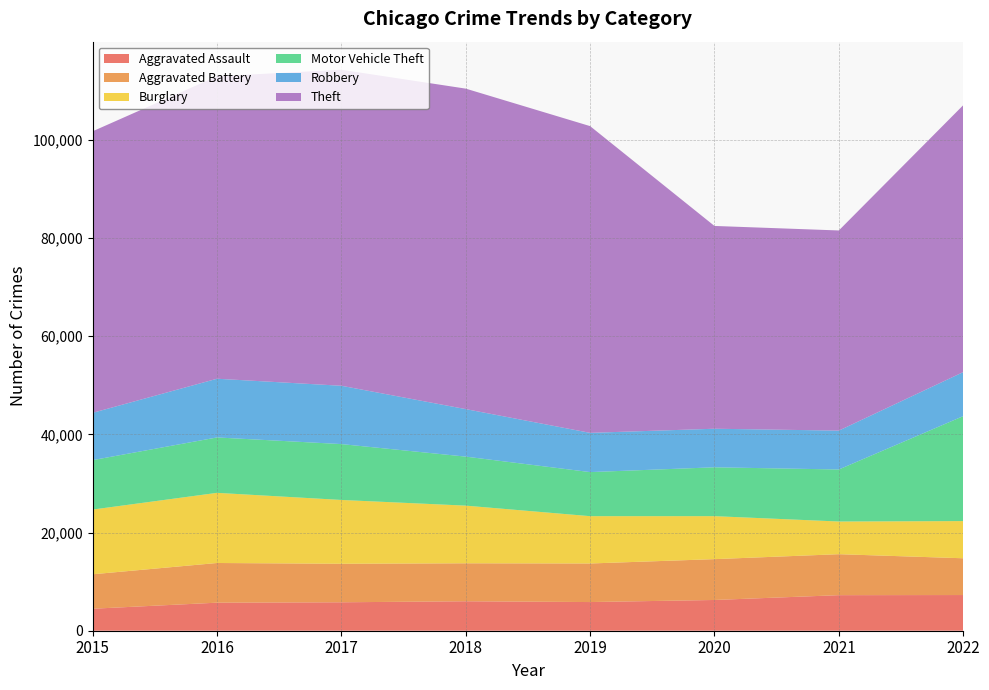

Reading left to right, what are all the values shown in this chart?

Aggravated Assault: 4480	5712	5793	6001	5840	6263	7243	7269
Aggravated Battery: 7018	8085	7845	7735	7857	8319	8347	7490
Burglary: 13184	14289	13001	11746	9639	8756	6658	7574
Motor Vehicle Theft: 10068	11286	11380	9983	8977	9952	10596	21376
Robbery: 9638	11960	11880	9679	7994	7856	7920	8972
Theft: 57350	61618	64380	65284	62484	41308	40771	54364